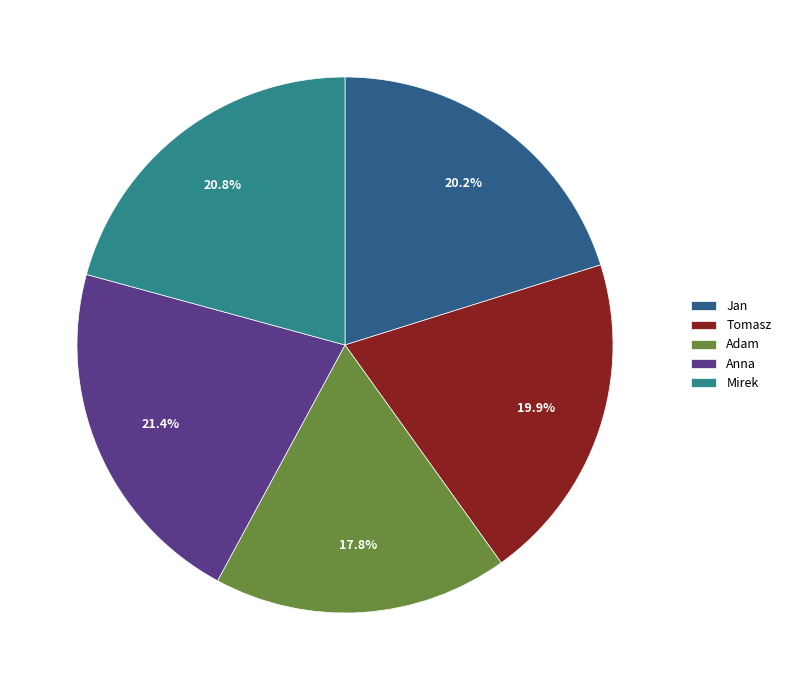

Combined, do Adam and Jan account for over 50%?

No